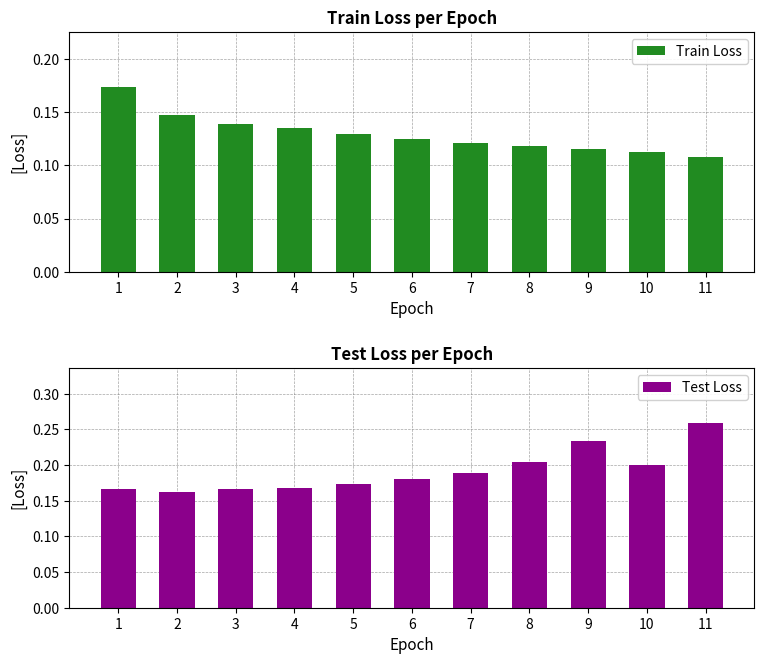

Reading left to right, list all the values displayed in this chart.

Train Loss: 0.2	0.1	0.1	0.1	0.1	0.1	0.1	0.1	0.1	0.1	0.1
Test Loss: 0.2	0.2	0.2	0.2	0.2	0.2	0.2	0.2	0.2	0.2	0.3